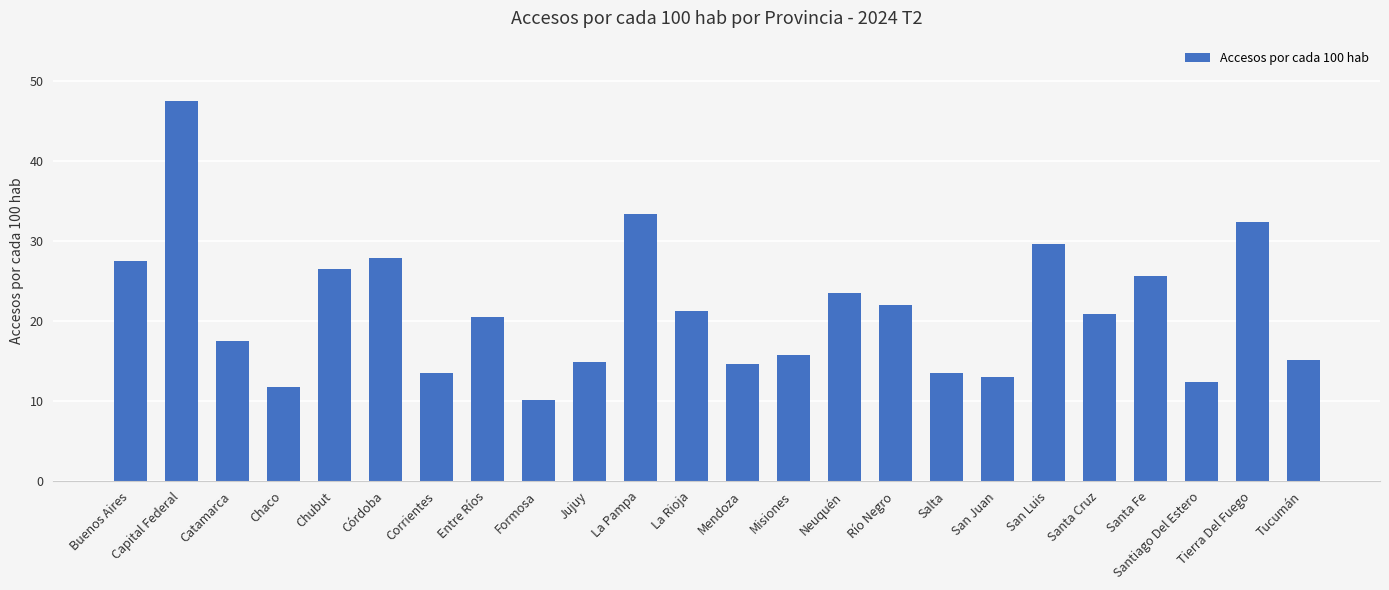

What value does the data have at Neuquén?

23.5